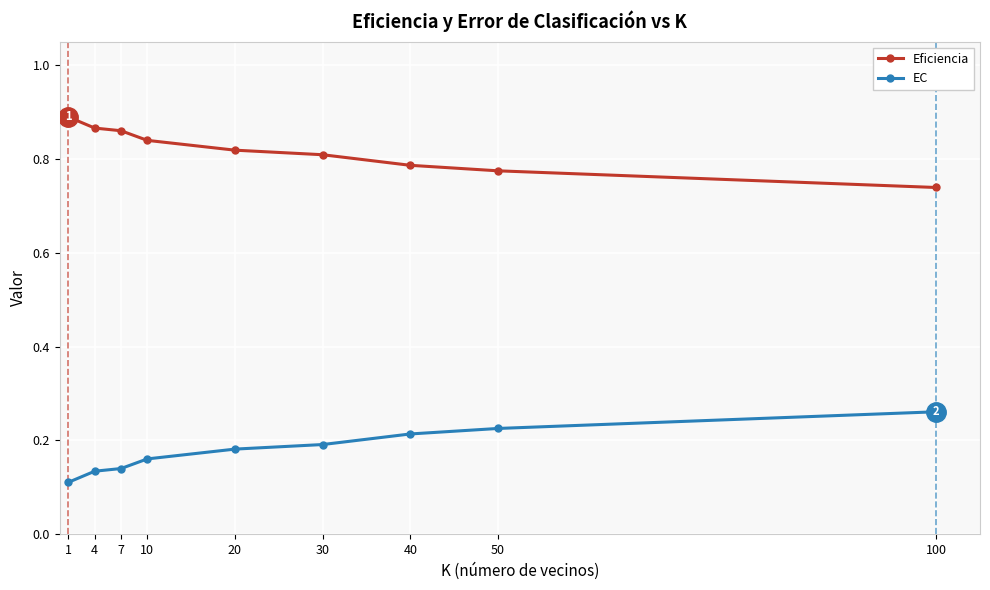

True or false: EC has a value of 0.1 at 50.

False